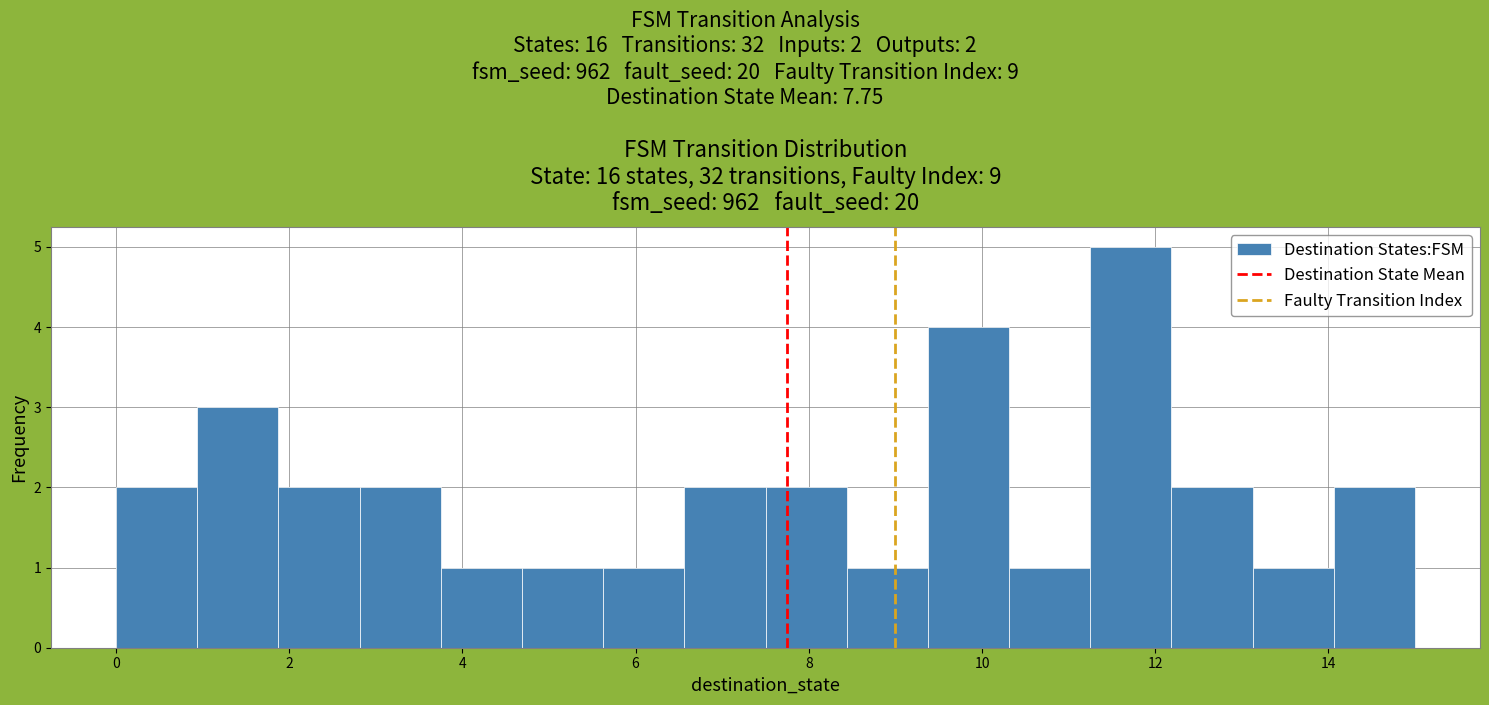

Which range on the x-axis has the tallest bar?

11.2 to 12.2